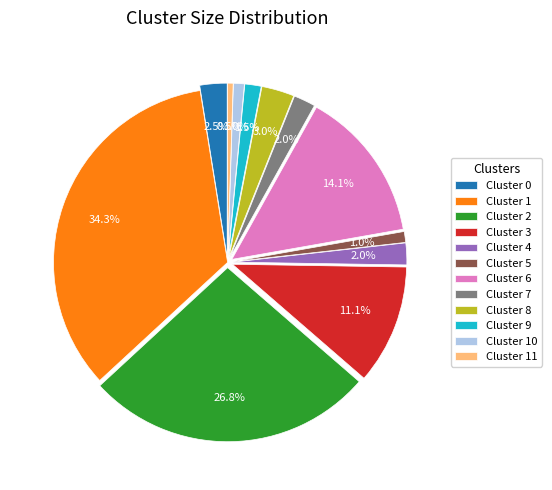

What is the largest slice in the pie chart?

Cluster 1